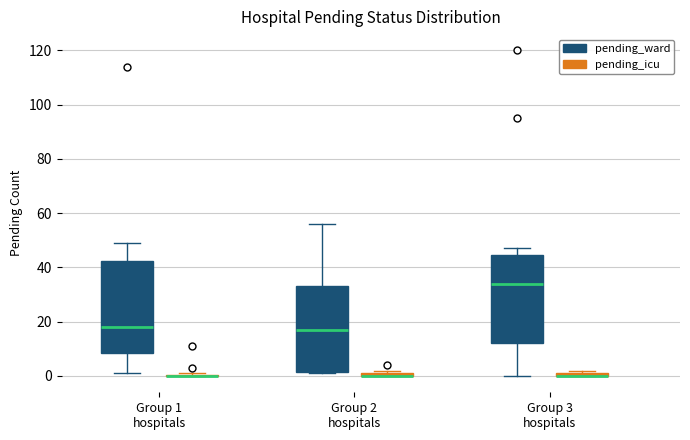

Where is the lower edge of the box for Group 2 hospitals (pending_icu) on the y-axis? The values are not printed on the chart, so give them approximately, as read against the axis.

0